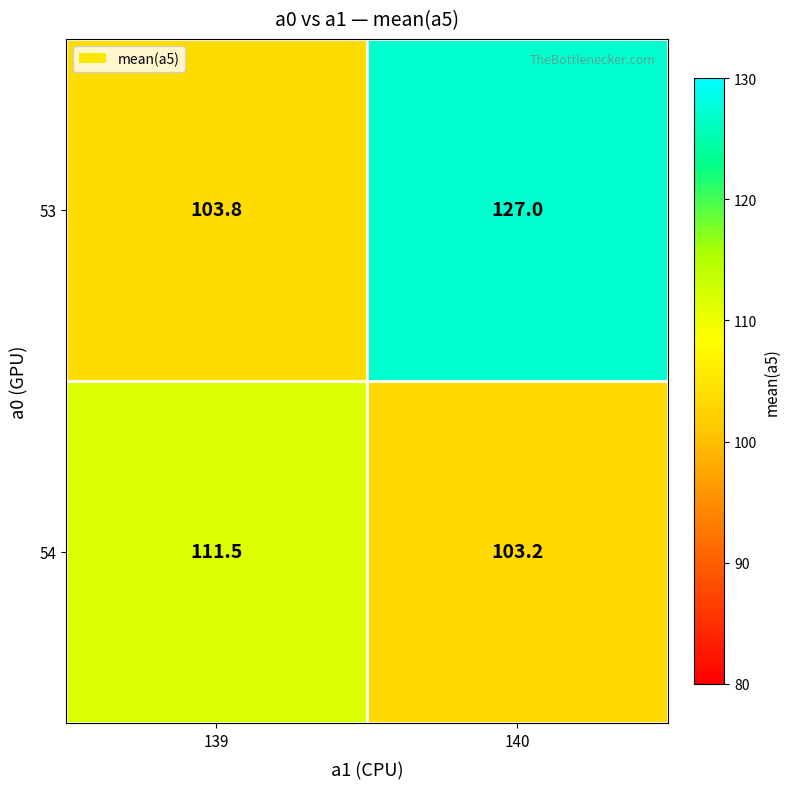

What is the sum of the 54 values at 139 and 140?

214.7